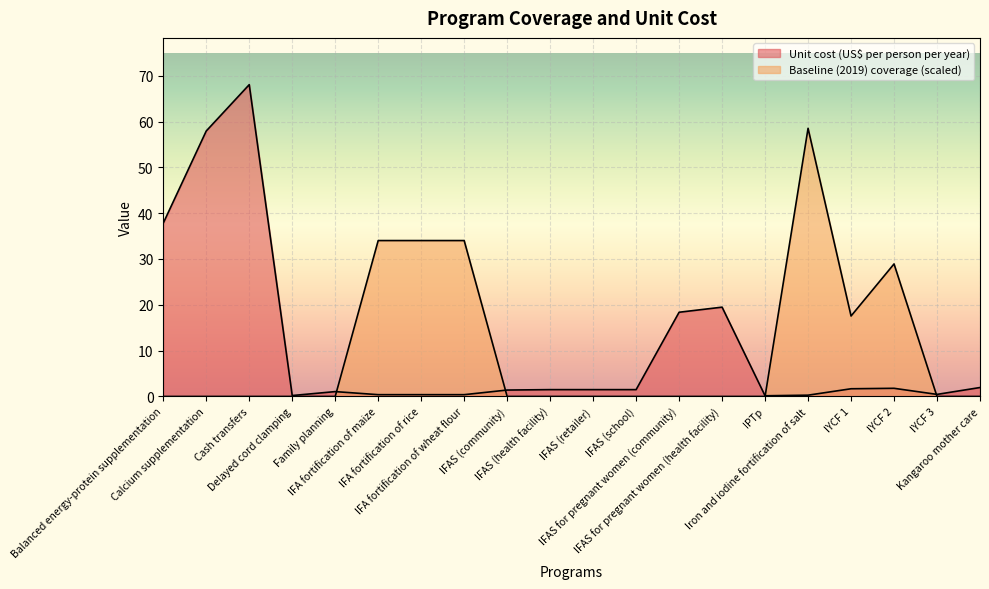

What is the difference between the maximum and minimum values in the Unit cost (US$ per person per year) series?

67.9